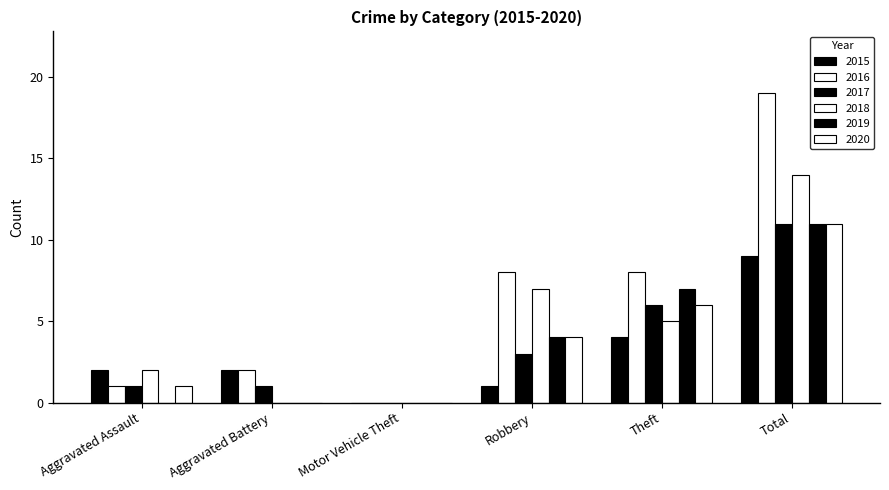

The 2019 series shows 16 at Total. True or false?

False